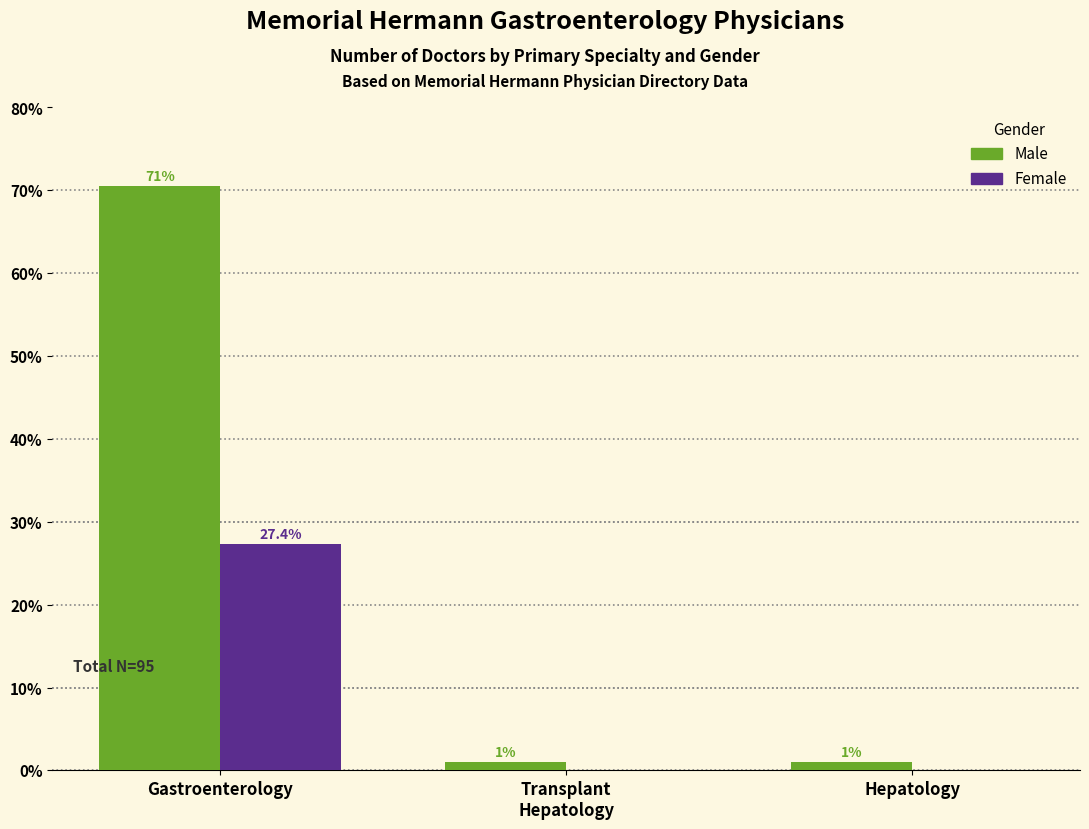

At how many categories does at least one series exceed 27?

1